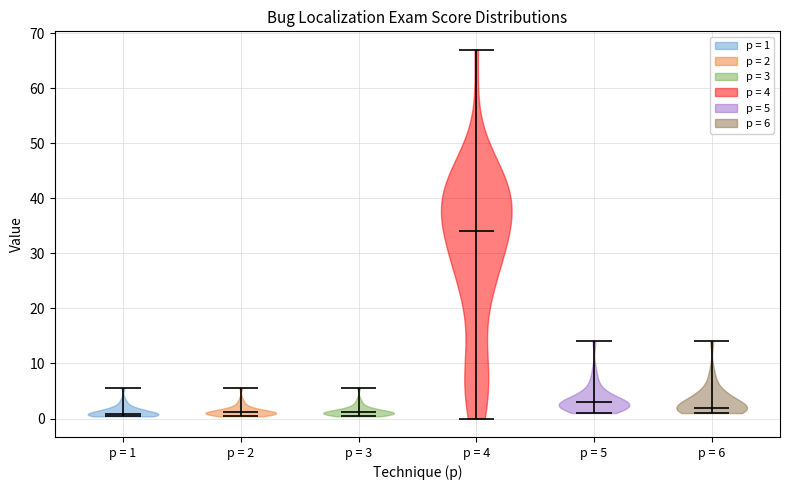

Reading left to right, read every violin against the y-axis: where its median line is, and the lowest and highest points it reaches. The values are not printed on the chart, so give them approximately, as read against the axis.

p = 1: median line 1, lowest point 0, highest point 6
p = 2: median line 1, lowest point 0, highest point 6
p = 3: median line 1, lowest point 0, highest point 6
p = 4: median line 34, lowest point 0, highest point 67
p = 5: median line 3, lowest point 1, highest point 14
p = 6: median line 2, lowest point 1, highest point 14